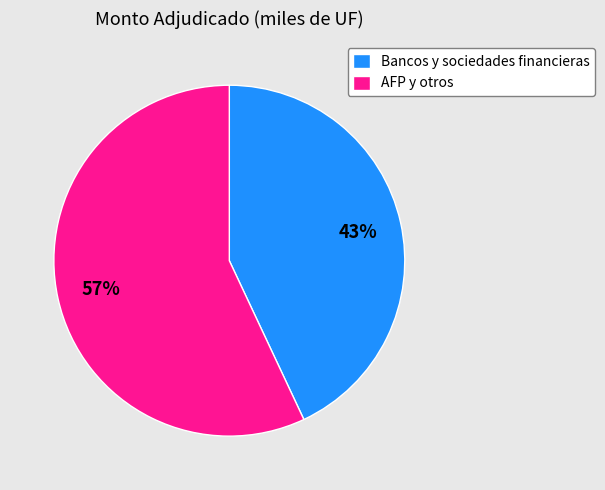

Is there a majority slice in this chart?

Yes